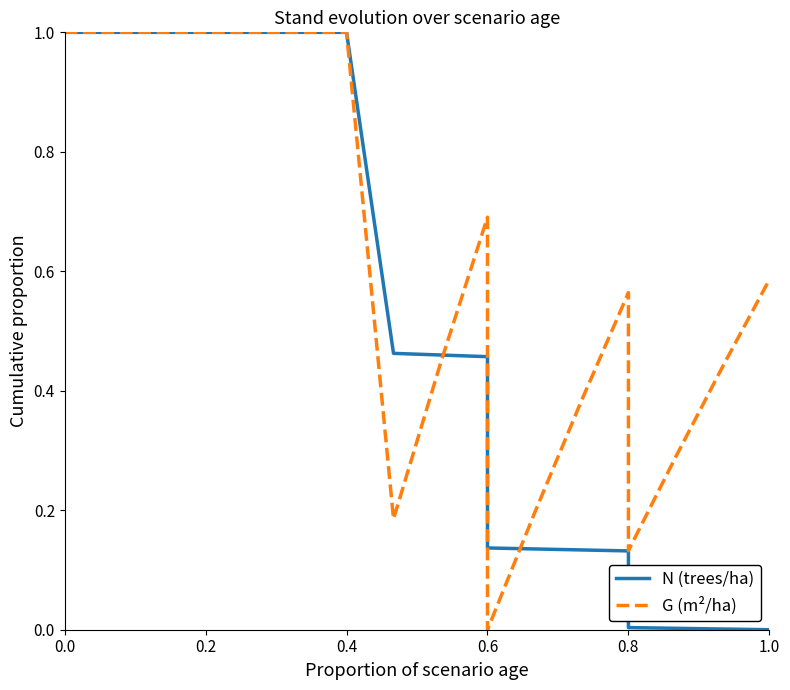

Rank the series at 0.8 from highest to lowest value.

G (m²/ha), N (trees/ha)